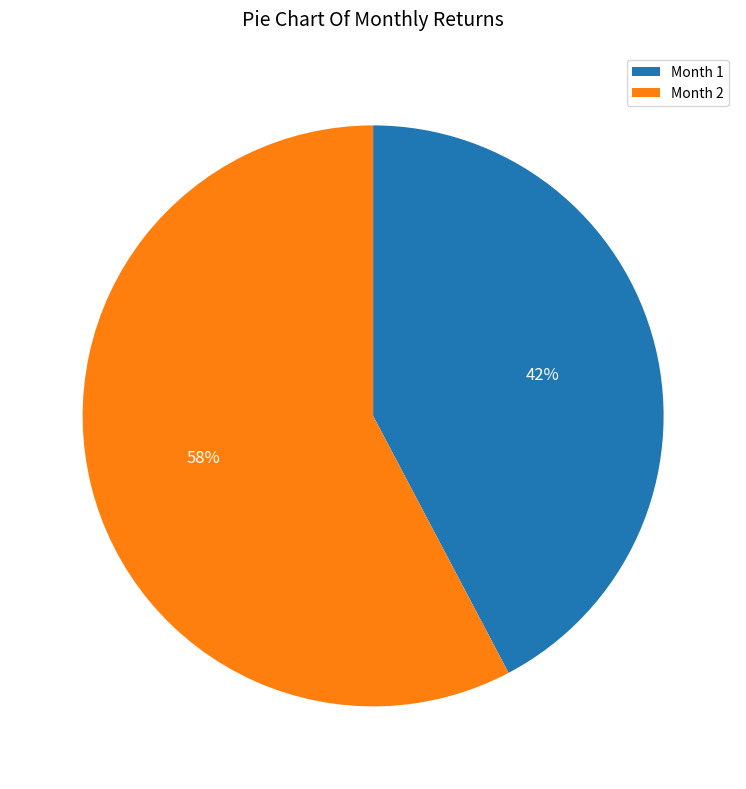

How many segments does this pie chart have?

2